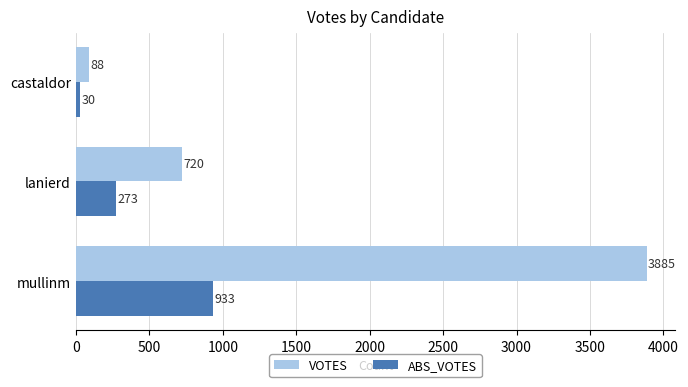

What is the spread (max minus min) of values at mullinm?

2952